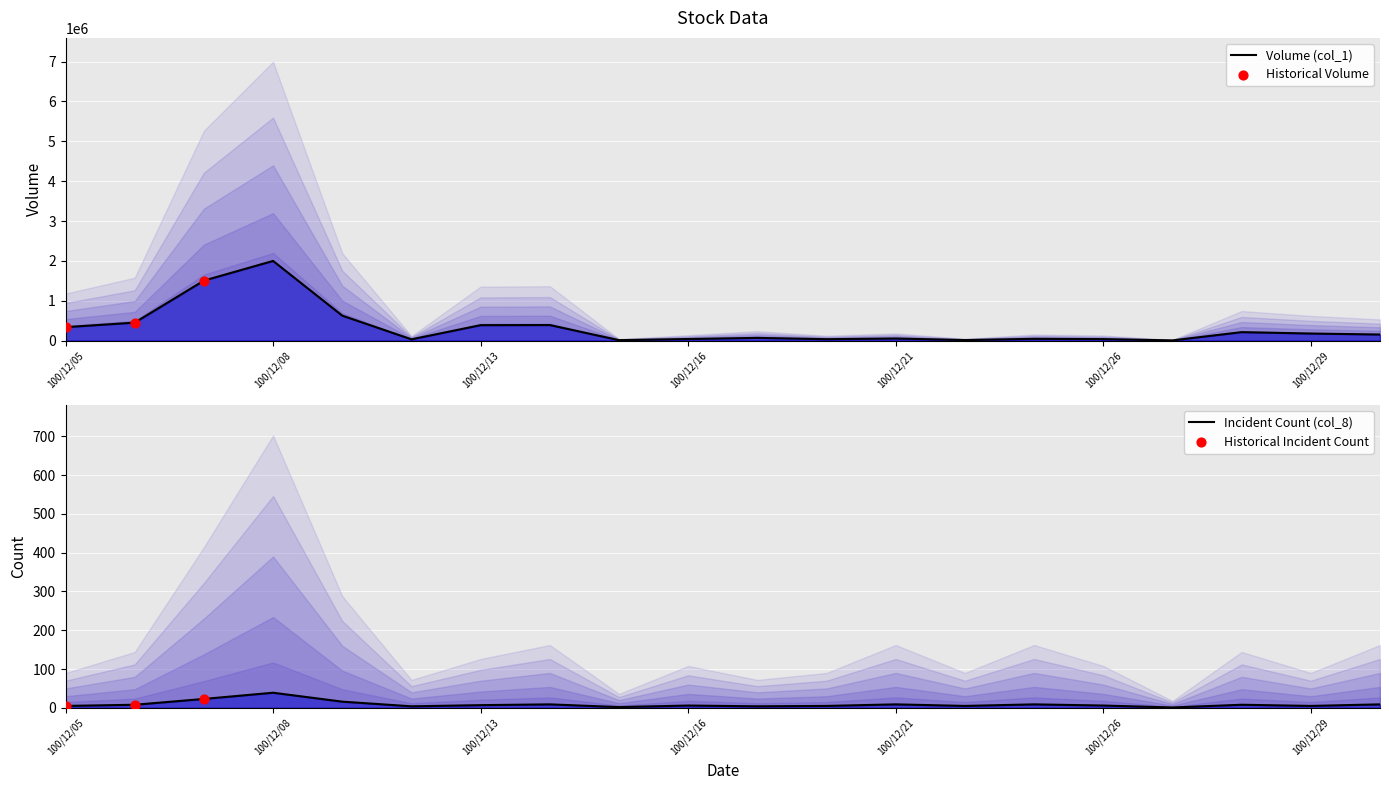

At which category is the sum across all series the highest?

100/12/08